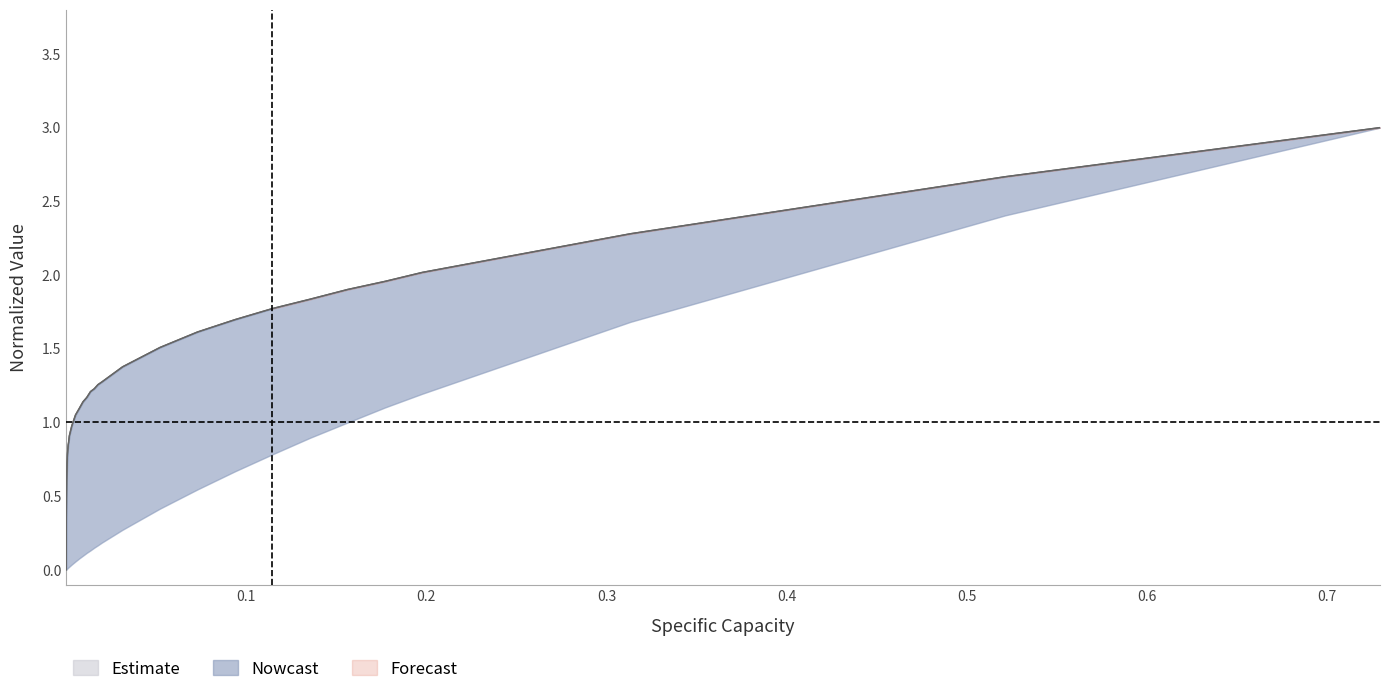

What is the value of the qi/I point at the 16th from the left?

0.9